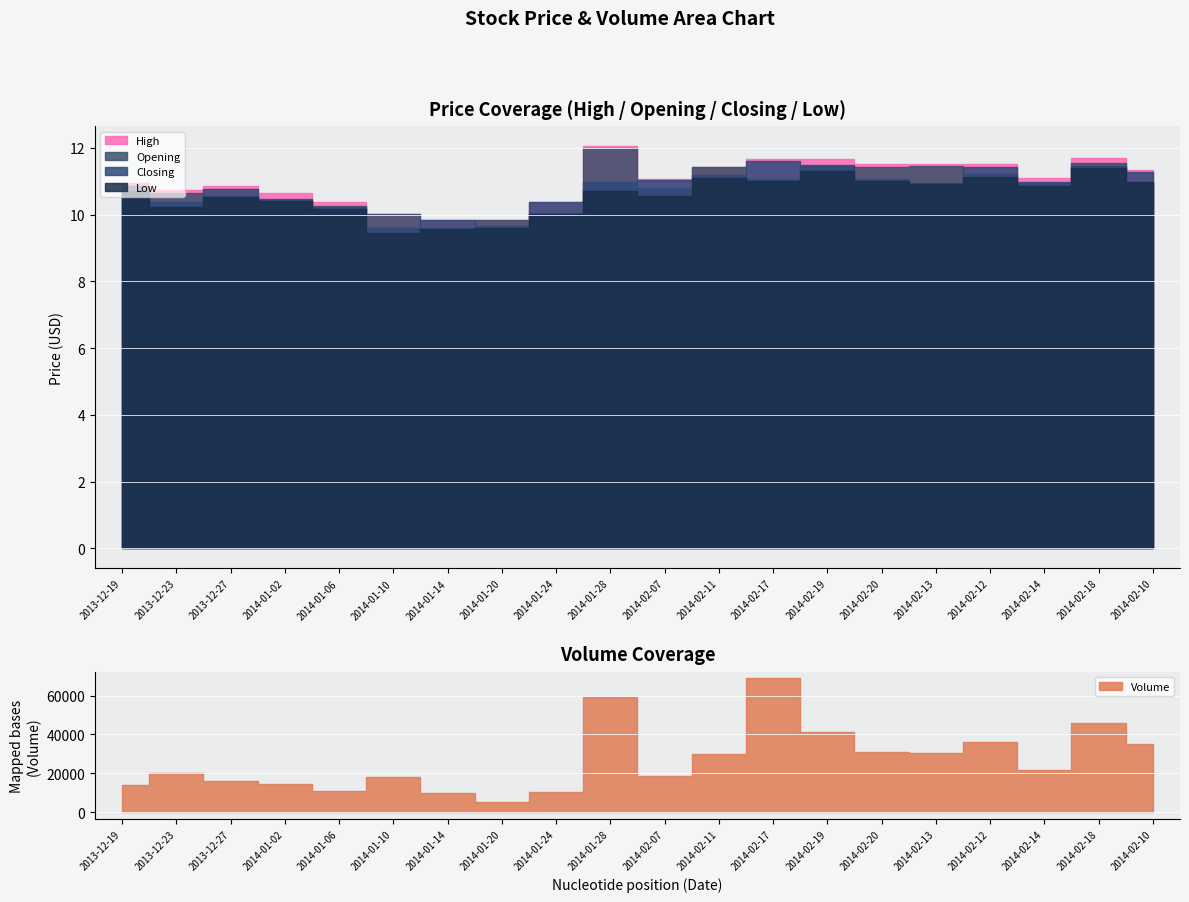

The value of Volume at 2013-12-19 is 14080.0. True or false?

True